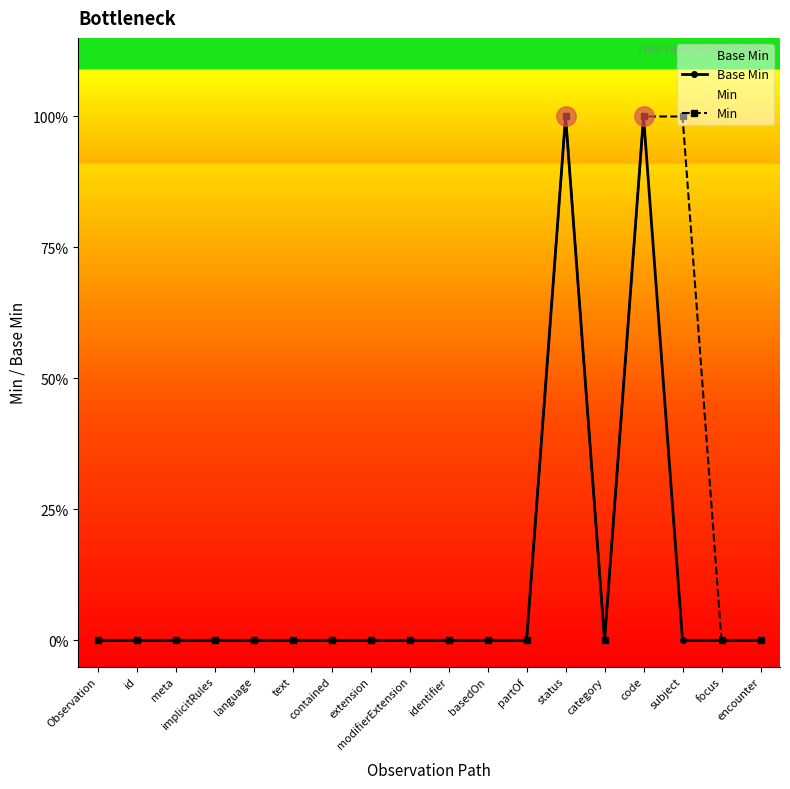

List the series in order of their peak value, highest first.

Base Min, Min